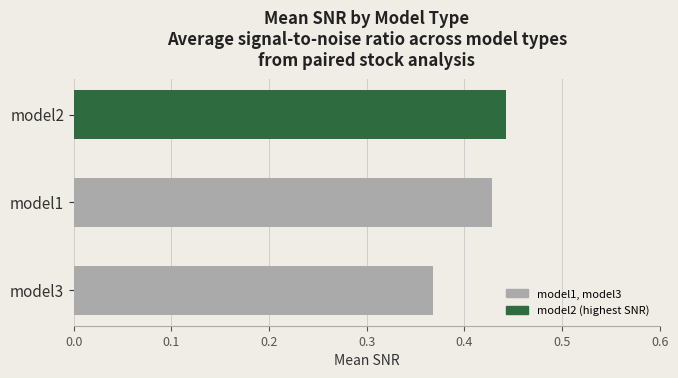

At which category does the chart reach its peak across all series?

model2